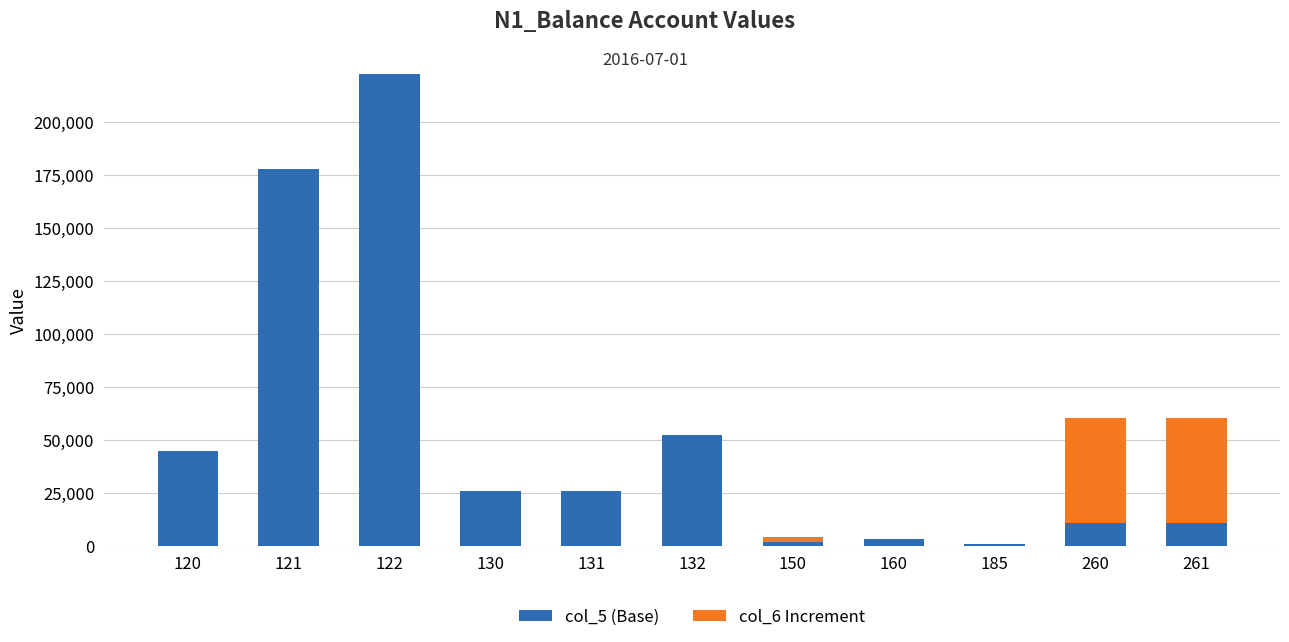

At which category is the sum across all series the highest?

122